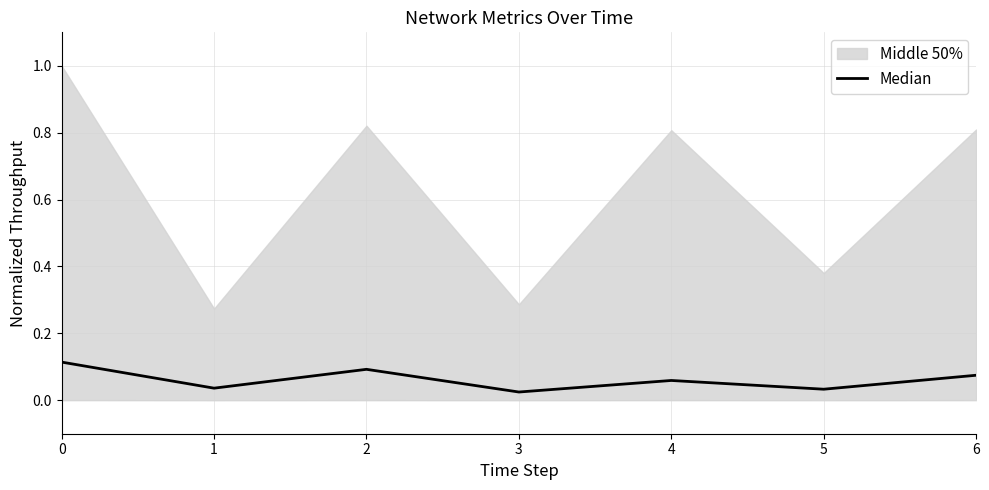

At which label is the value closest to 0?

3